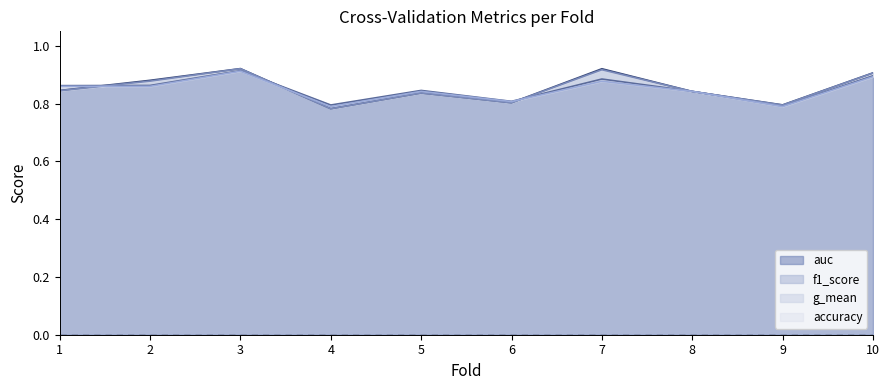

List the series in order of their peak value, highest first.

auc, g_mean, f1_score, accuracy